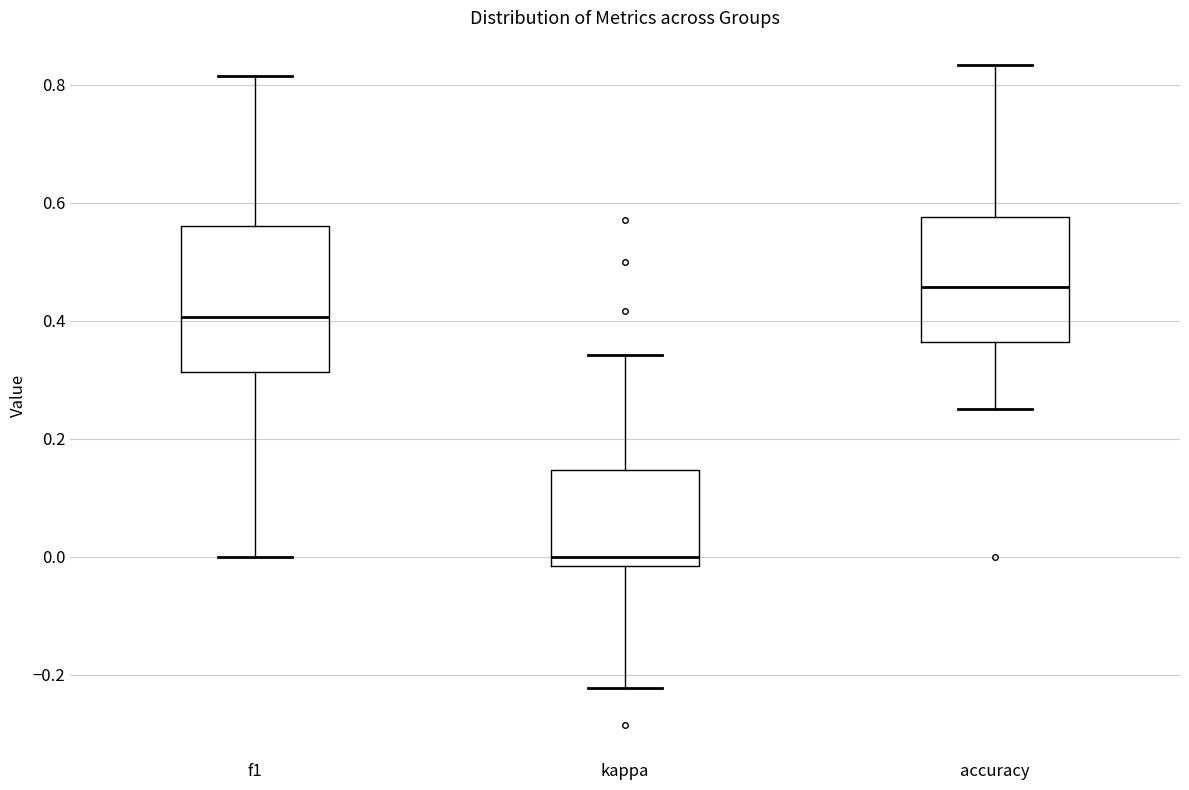

Where is the upper edge of the box for f1 on the y-axis? The values are not printed on the chart, so give them approximately, as read against the axis.

0.56